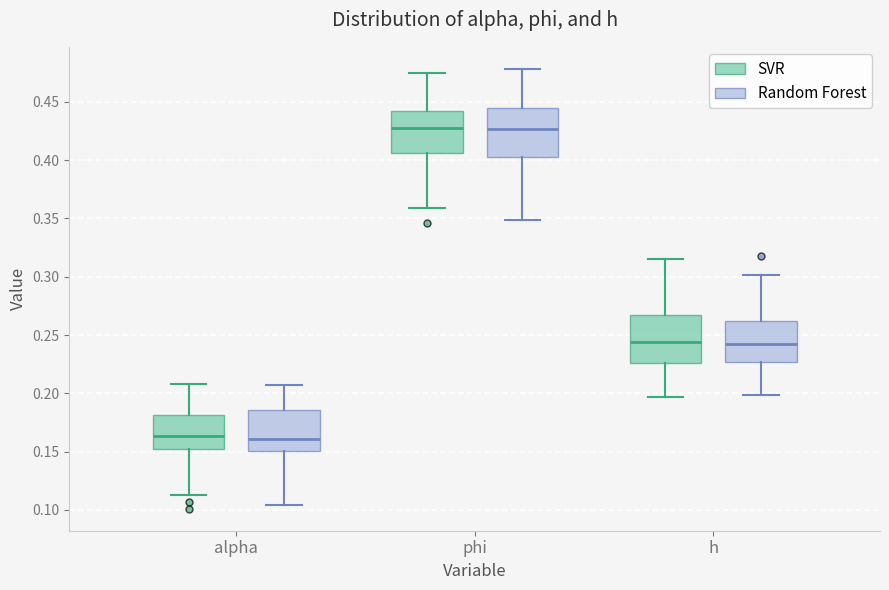

Reading left to right, read every box against the y-axis: the position of its median line, the range the box covers, and the ends of its whiskers. The values are not printed on the chart, so give them approximately, as read against the axis.

alpha (SVR): median 0.165, box 0.150 to 0.180, whiskers 0.110 to 0.210
alpha (Random Forest): median 0.160, box 0.150 to 0.185, whiskers 0.105 to 0.205
phi (SVR): median 0.425, box 0.405 to 0.440, whiskers 0.360 to 0.475
phi (Random Forest): median 0.425, box 0.405 to 0.445, whiskers 0.350 to 0.480
h (SVR): median 0.245, box 0.225 to 0.270, whiskers 0.195 to 0.315
h (Random Forest): median 0.240, box 0.225 to 0.260, whiskers 0.200 to 0.300